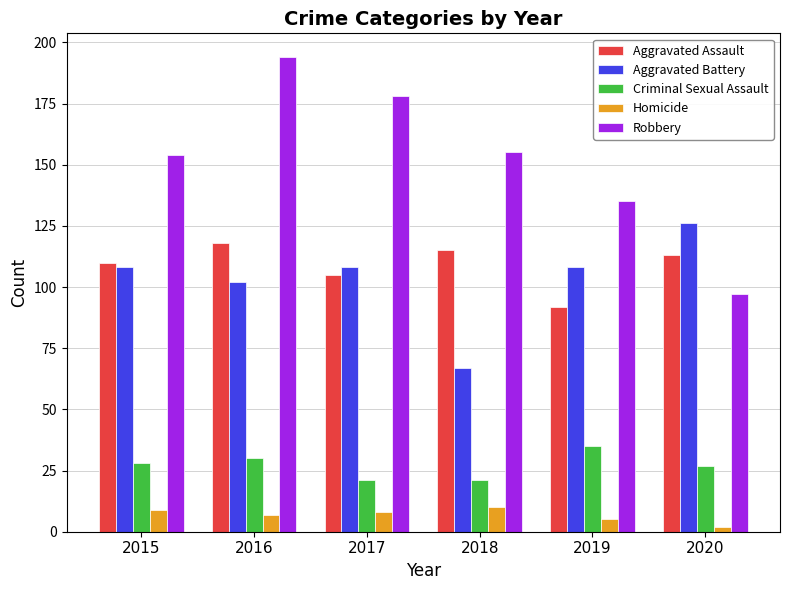

What is the average value of the Aggravated Assault series?

109